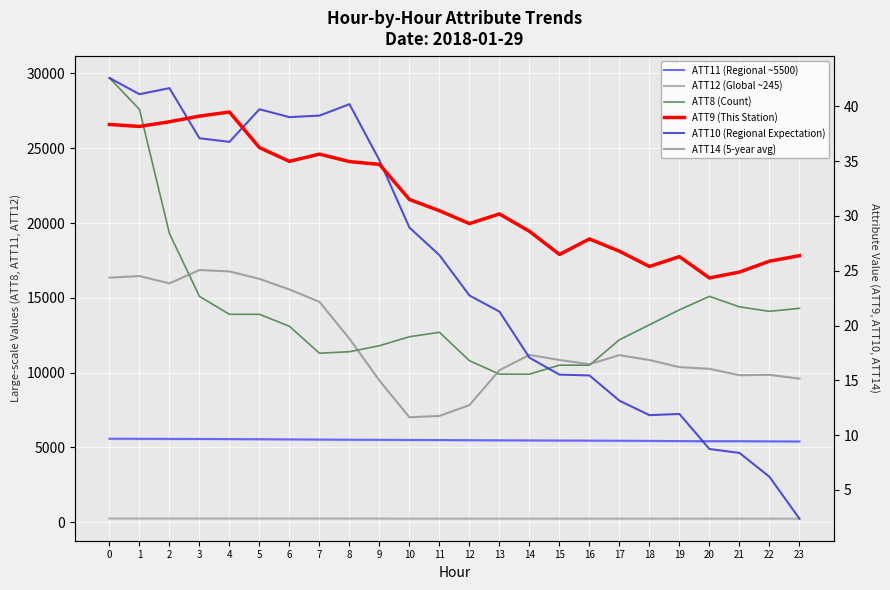

What is the total value across all series at 3?

21020.2